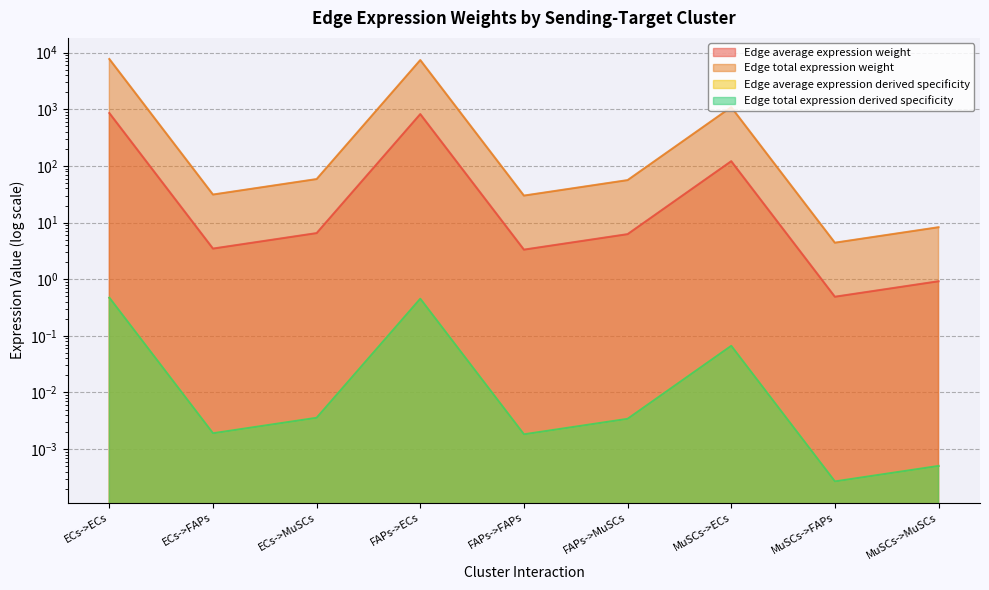

List the series in order of their peak value, lowest first.

Edge average expression derived specificity, Edge total expression derived specificity, Edge average expression weight, Edge total expression weight